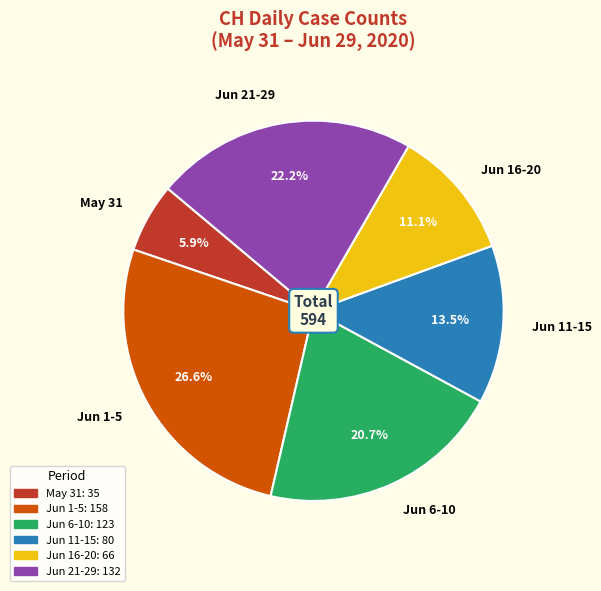

How many slices are in this pie chart?

6